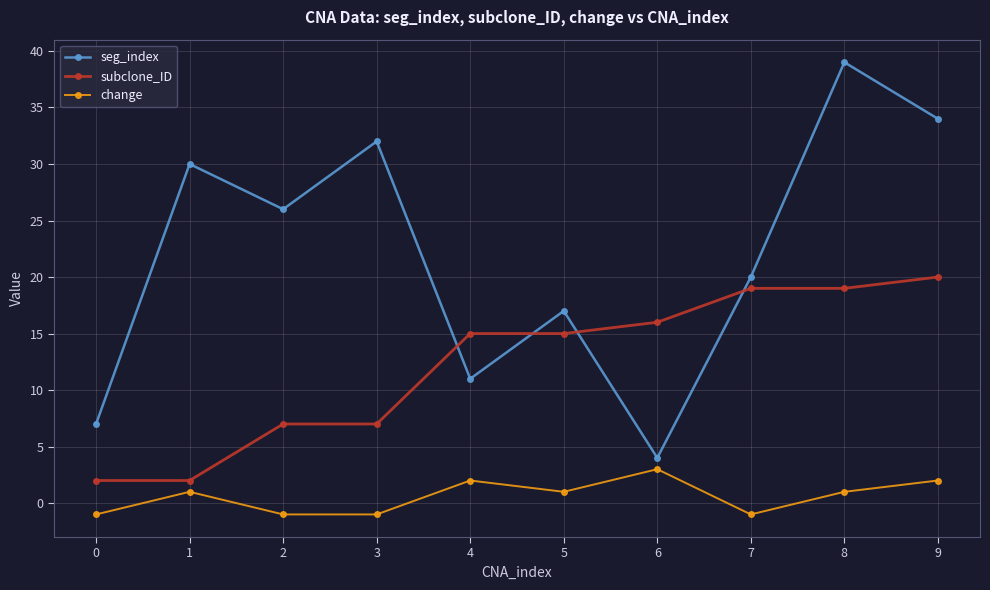

How many negative values does the change series have?

4